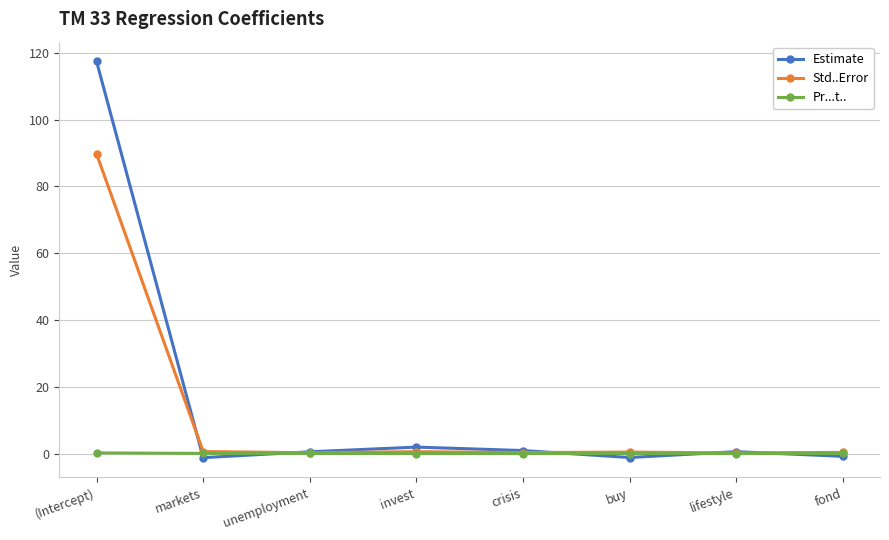

Which label corresponds to the largest value in the chart?

(Intercept)